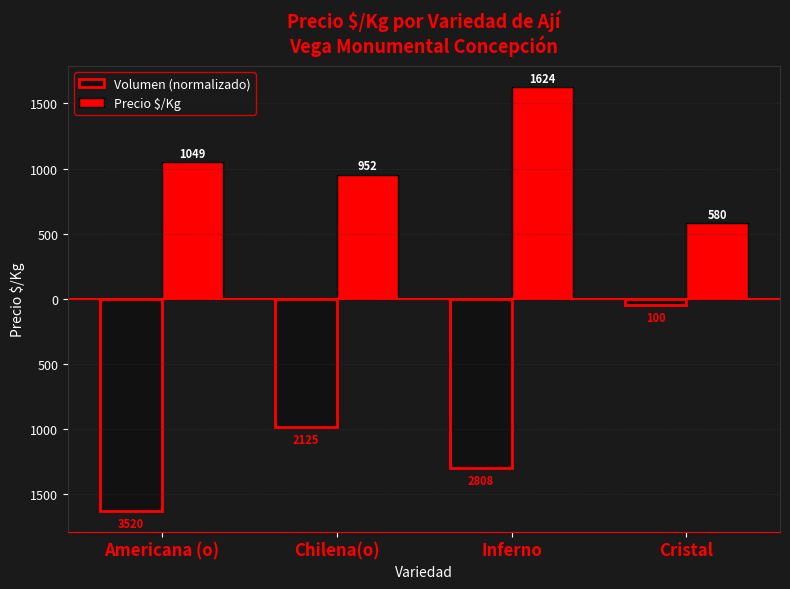

What is the label of the 1st bar from the left?

Americana (o)